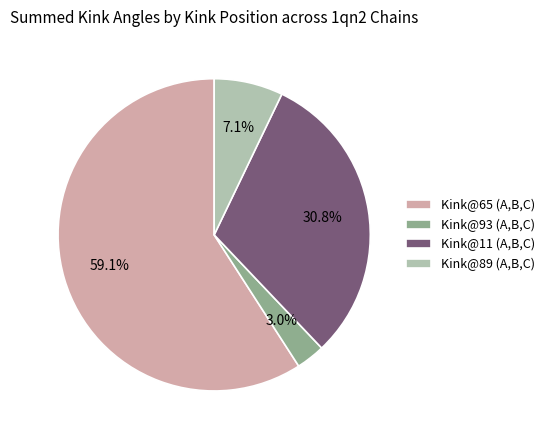

How many segments does this pie chart have?

4